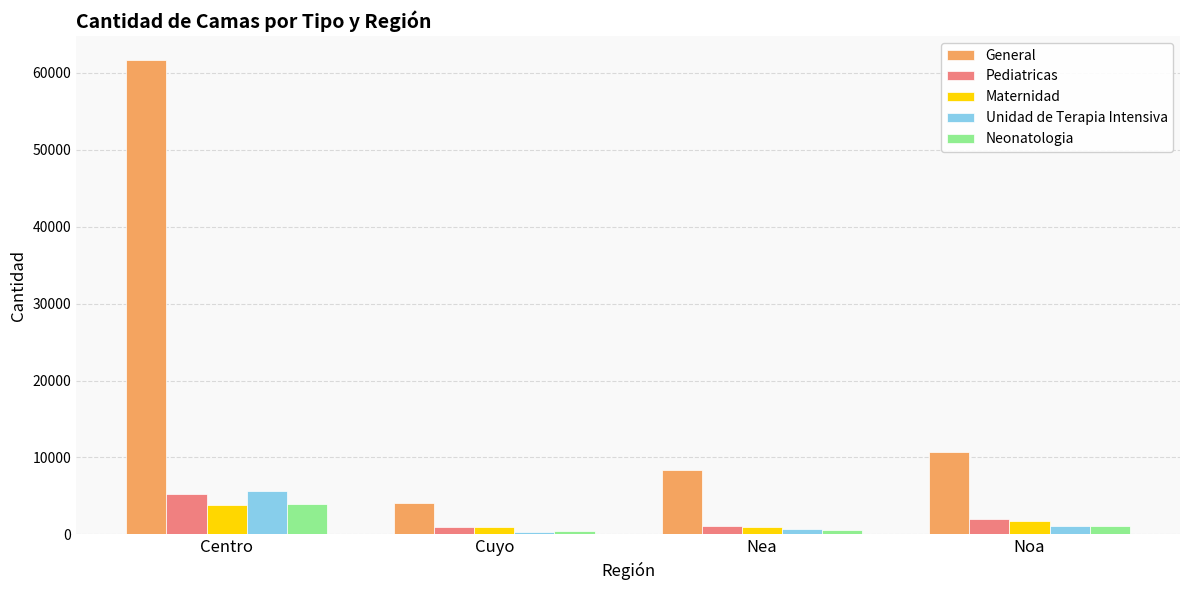

True or false: General has a value of 61659 at Centro.

True